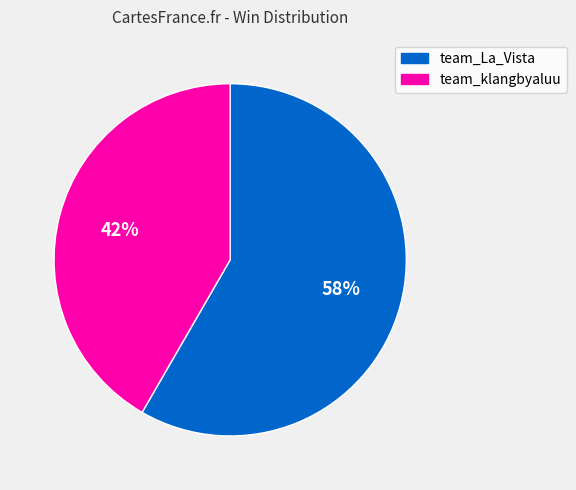

Count the number of slices in the pie.

2